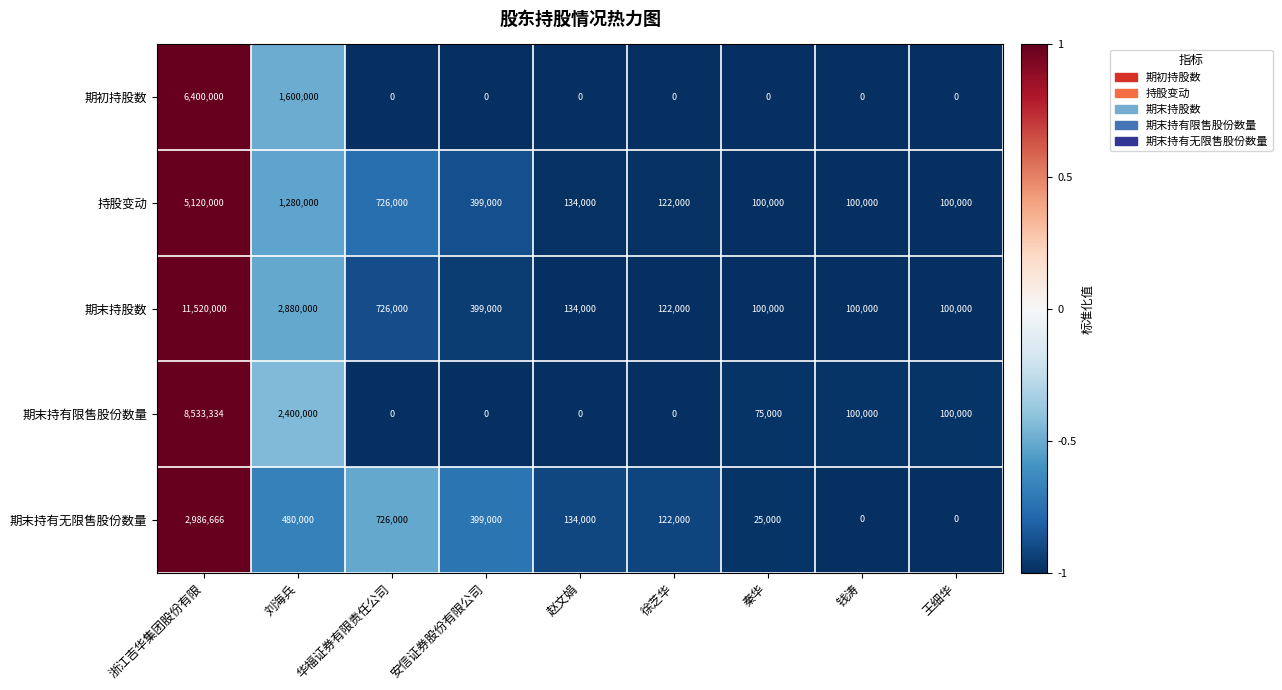

Read the 期末持股数 value at 刘海兵, to the nearest 50.

2880000